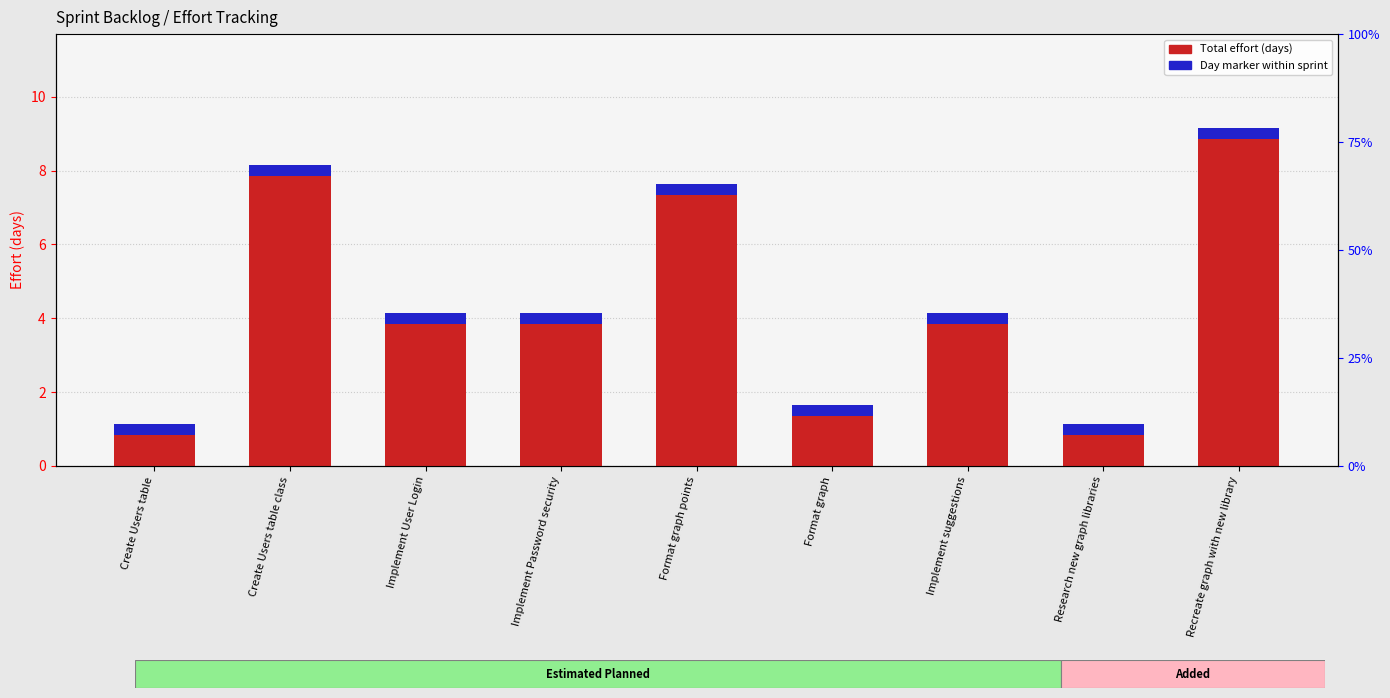

Reading left to right, transcribe all the data shown in this chart.

Total Effort (days): Create Users table=1.0	Create Users table class=8.0	Implement User Login=4.0	Implement Password security=4.0	Format graph points=7.5	Format graph=1.5	Implement suggestions=4.0	Research new graph libraries=1.0	Recreate graph with new library=9.0
Day marker within sprint: Create Users table=0.3	Create Users table class=0.3	Implement User Login=0.3	Implement Password security=0.3	Format graph points=0.3	Format graph=0.3	Implement suggestions=0.3	Research new graph libraries=0.3	Recreate graph with new library=0.3